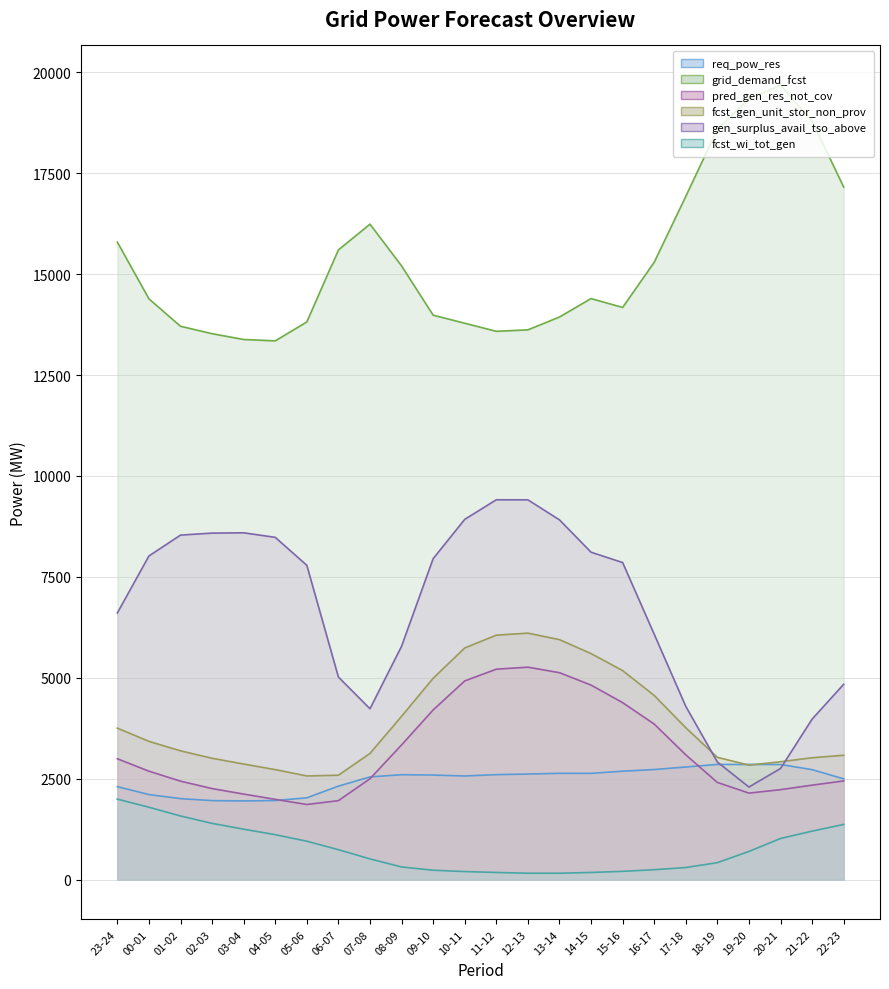

How many categories are shown in the chart?

24